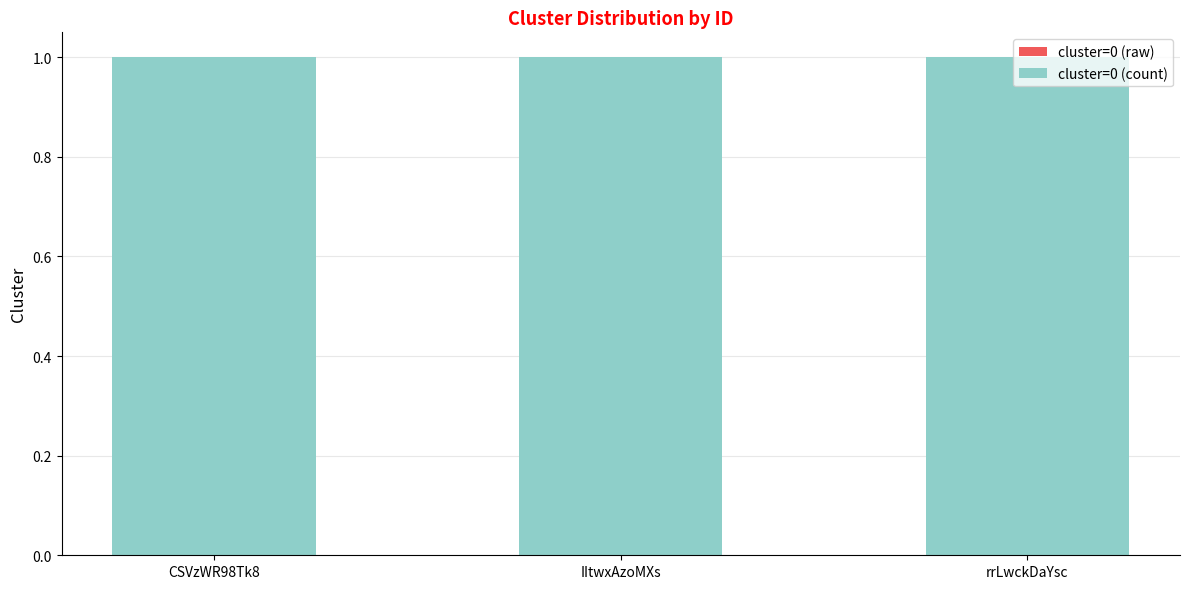

Between CSVzWR98Tk8 and IItwxAzoMXs, which series saw the biggest shift?

cluster=0 (raw)